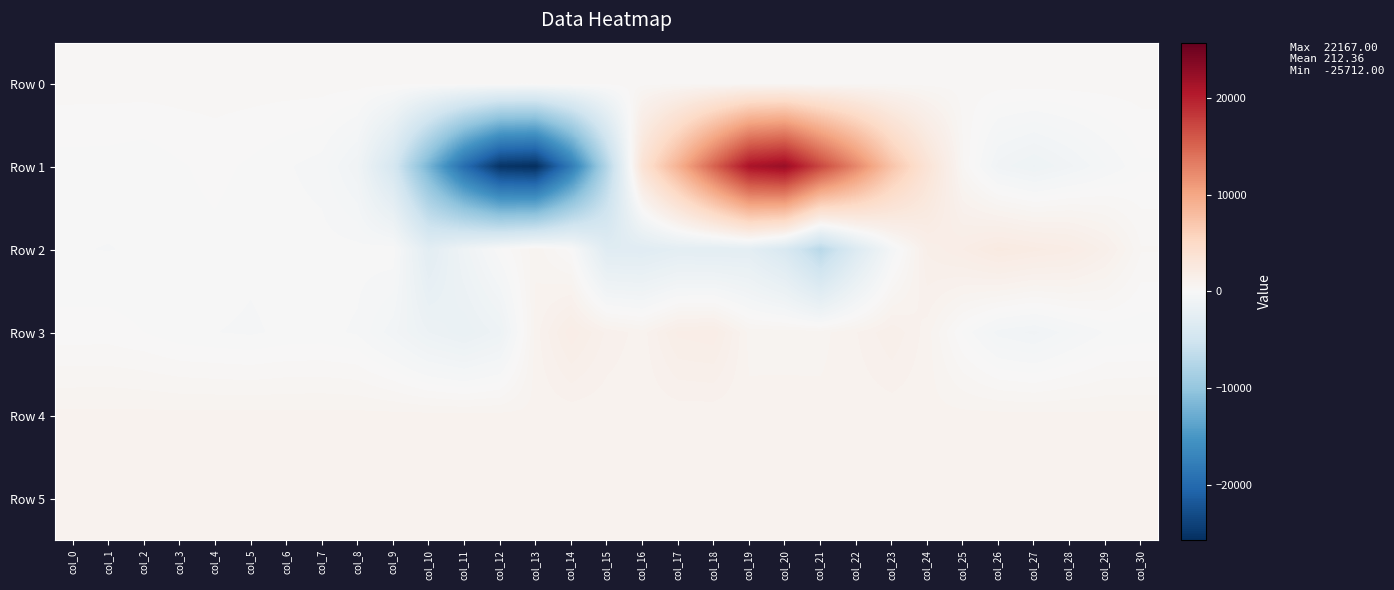

Reading left to right, extract all data points from this chart.

Row 0: col_0=302.4	col_1=302.4	col_2=302.5	col_3=302.5	col_4=302.6	col_5=302.6	col_6=302.6	col_7=302.7	col_8=302.8	col_9=302.8	col_10=302.8	col_11=302.9	col_12=303.0	col_13=303.0	col_14=303.0	col_15=303.1	col_16=303.2	col_17=303.2	col_18=303.3	col_19=303.3	col_20=303.4	col_21=303.4	col_22=303.5	col_23=303.5	col_24=303.6	col_25=303.6	col_26=303.7	col_27=303.7	col_28=303.8	col_29=303.8	col_30=303.8
Row 1: col_0=-91.0	col_1=-99.0	col_2=-146.0	col_3=-24.0	col_4=64.0	col_5=-39.0	col_6=-175.0	col_7=-302.0	col_8=-987.0	col_9=-4311.0	col_10=-11929.0	col_11=-19608.0	col_12=-25201.0	col_13=-25712.0	col_14=-17982.0	col_15=-7444.0	col_16=3612.0	col_17=9000.0	col_18=15056.0	col_19=21075.0	col_20=22167.0	col_21=17087.0	col_22=12443.0	col_23=7263.0	col_24=3433.0	col_25=429.0	col_26=-893.0	col_27=-1230.0	col_28=-851.0	col_29=-415.0	col_30=-33.0
Row 2: col_0=-190.0	col_1=-208.0	col_2=-175.0	col_3=-85.0	col_4=-59.0	col_5=-147.0	col_6=-95.0	col_7=-105.0	col_8=-120.0	col_9=-32.0	col_10=-2668.0	col_11=-1136.0	col_12=-18.0	col_13=737.0	col_14=99.0	col_15=-2998.0	col_16=-3015.0	col_17=-2571.0	col_18=-2626.0	col_19=-2575.0	col_20=-3943.0	col_21=-7037.0	col_22=-3457.0	col_23=-462.0	col_24=1446.0	col_25=1810.0	col_26=2288.0	col_27=2084.0	col_28=1882.0	col_29=1317.0	col_30=419.0
Row 3: col_0=81.0	col_1=89.0	col_2=-1.0	col_3=-143.0	col_4=-197.0	col_5=-236.0	col_6=-152.0	col_7=-135.0	col_8=-233.0	col_9=-732.0	col_10=-1411.0	col_11=-1762.0	col_12=-1285.0	col_13=906.0	col_14=1752.0	col_15=1160.0	col_16=905.0	col_17=1660.0	col_18=1748.0	col_19=733.0	col_20=736.0	col_21=726.0	col_22=992.0	col_23=1381.0	col_24=907.0	col_25=-33.0	col_26=-684.0	col_27=-856.0	col_28=-496.0	col_29=-174.0	col_30=-132.0
Row 4: col_0=861.0	col_1=866.0	col_2=869.0	col_3=864.0	col_4=869.0	col_5=867.0	col_6=866.0	col_7=868.0	col_8=869.0	col_9=870.0	col_10=871.0	col_11=873.0	col_12=865.0	col_13=866.0	col_14=865.0	col_15=864.0	col_16=862.0	col_17=866.0	col_18=862.0	col_19=867.0	col_20=867.0	col_21=871.0	col_22=867.0	col_23=867.0	col_24=868.0	col_25=870.0	col_26=870.0	col_27=870.0	col_28=855.0	col_29=850.0	col_30=847.0
Row 5: col_0=826.0	col_1=826.0	col_2=829.0	col_3=825.0	col_4=827.0	col_5=828.0	col_6=828.0	col_7=831.0	col_8=829.0	col_9=827.0	col_10=827.0	col_11=833.0	col_12=824.0	col_13=828.0	col_14=824.0	col_15=831.0	col_16=830.0	col_17=828.0	col_18=832.0	col_19=829.0	col_20=822.0	col_21=832.0	col_22=828.0	col_23=828.0	col_24=830.0	col_25=828.0	col_26=823.0	col_27=827.0	col_28=824.0	col_29=821.0	col_30=815.0